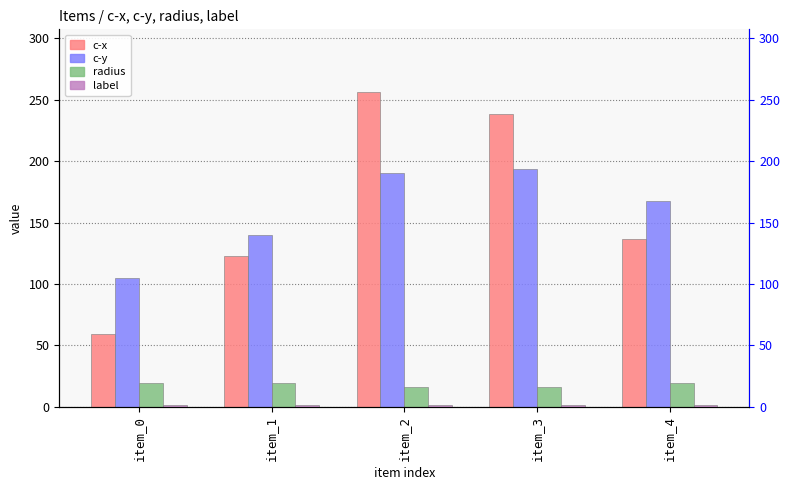

Reading left to right, what are all the values shown in this chart?

c-x: item_0=58.9	item_1=123.1	item_2=256.1	item_3=238.5	item_4=136.9
c-y: item_0=104.6	item_1=139.6	item_2=190.0	item_3=193.8	item_4=167.7
radius: item_0=19.5	item_1=19.5	item_2=16.4	item_3=16.4	item_4=19.5
label: item_0=1.0	item_1=1.0	item_2=1.0	item_3=1.0	item_4=1.0